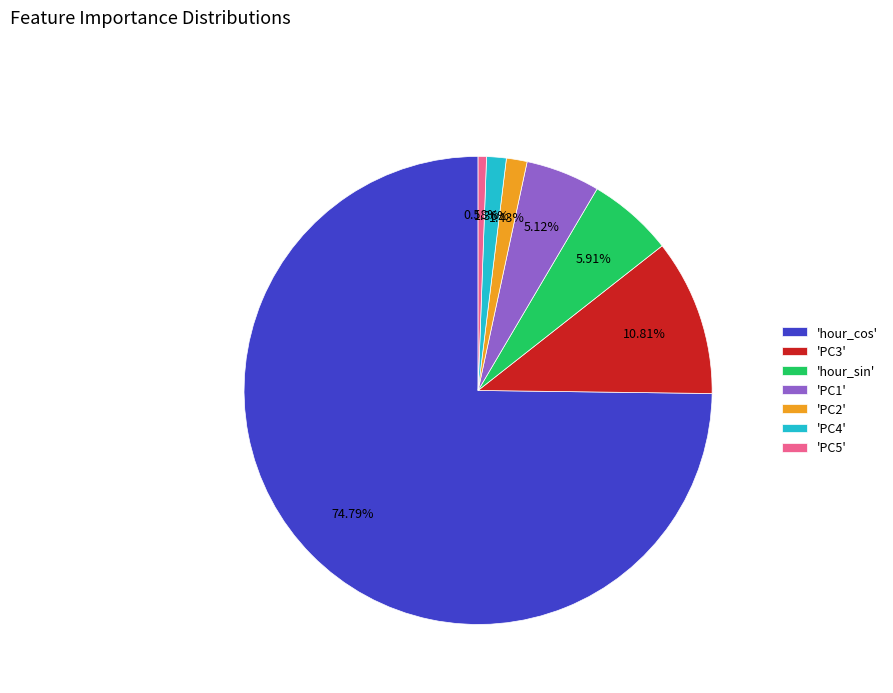

Combined, do 'PC4' and 'hour_sin' account for over 50%?

No